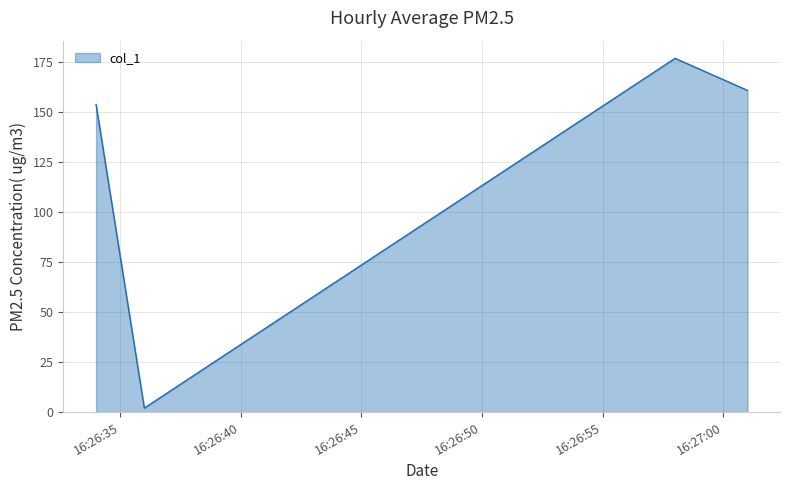

How many interior local peaks (higher than both neighbors) does the data have?

1